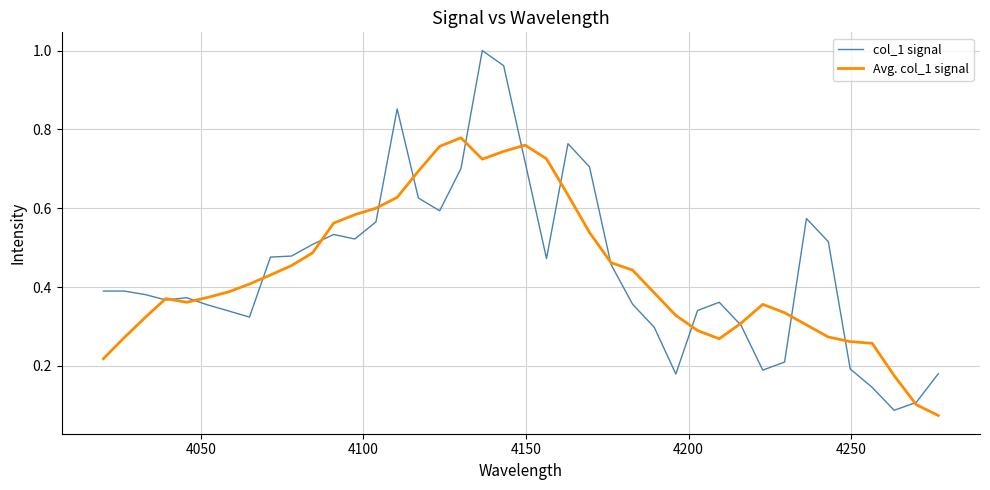

After their last crossing, which series has the higher values: Avg. col_1 signal or col_1 signal?

col_1 signal